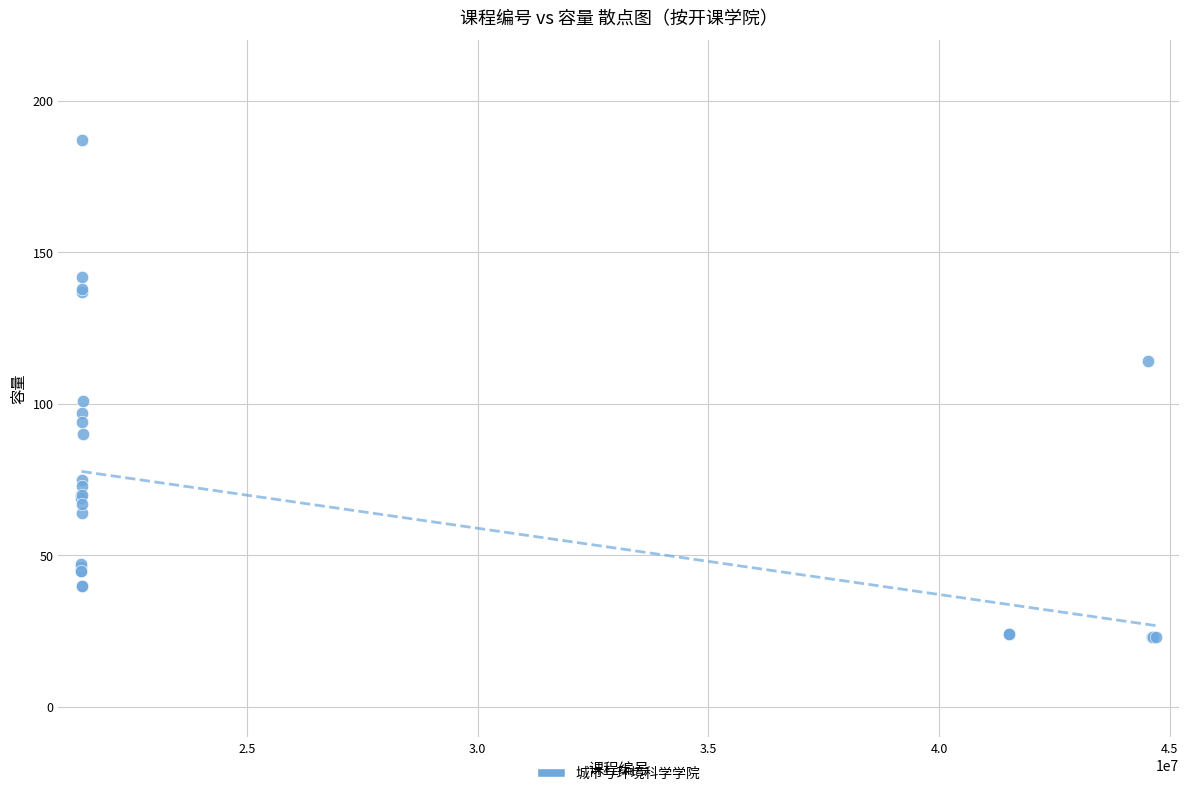

What Y value in the scatter plot is closest to 105?

101